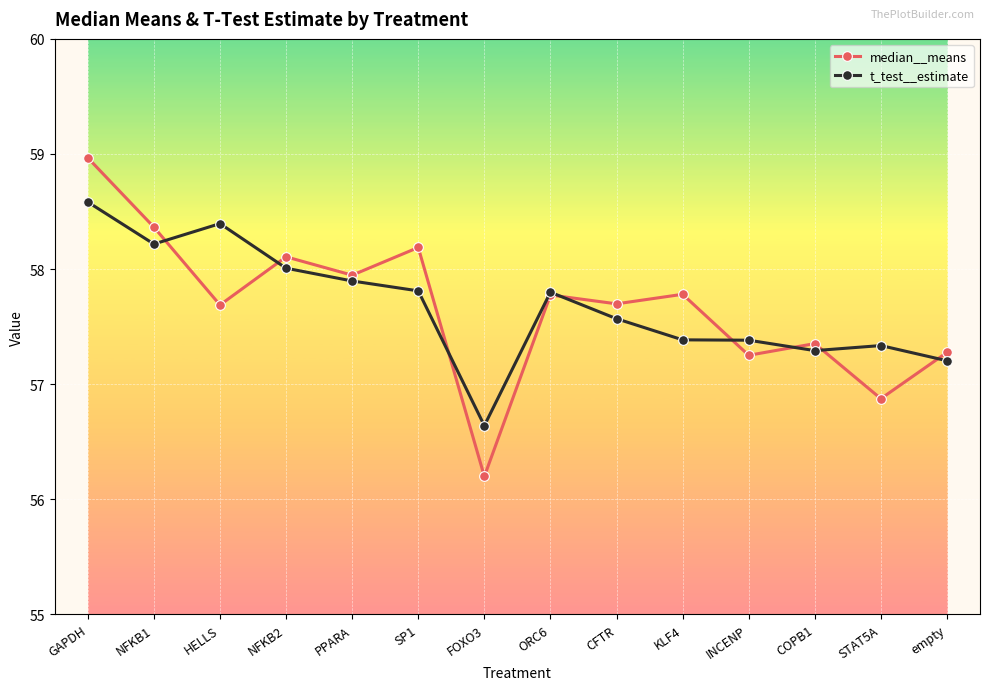

What is the greatest value displayed?

59.0